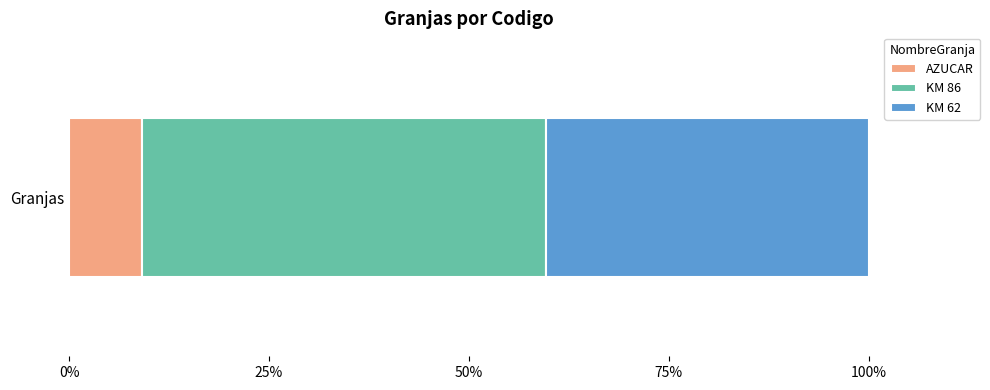

What is the minimum value for AZUCAR?

9.2